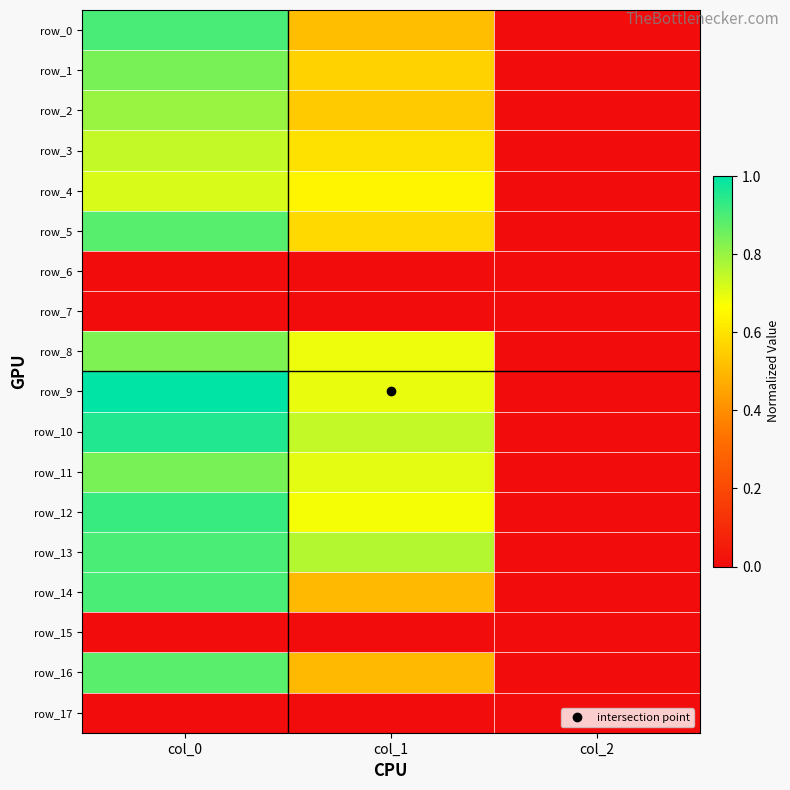

At which label is row_3 closest to 0?

col_2